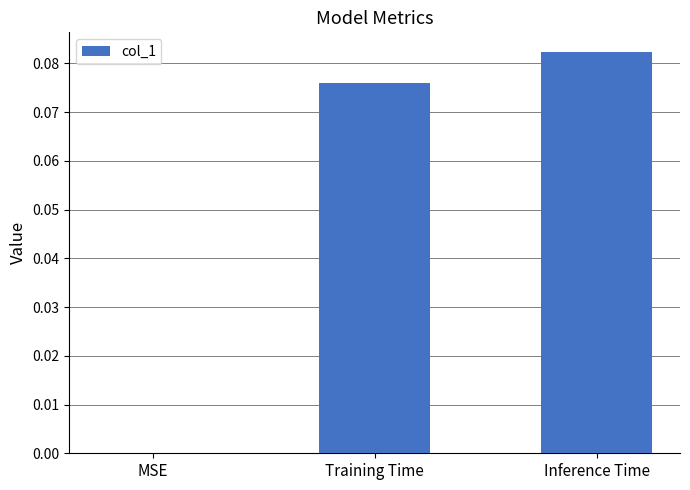

Which has a higher value, Inference Time or Training Time?

Inference Time